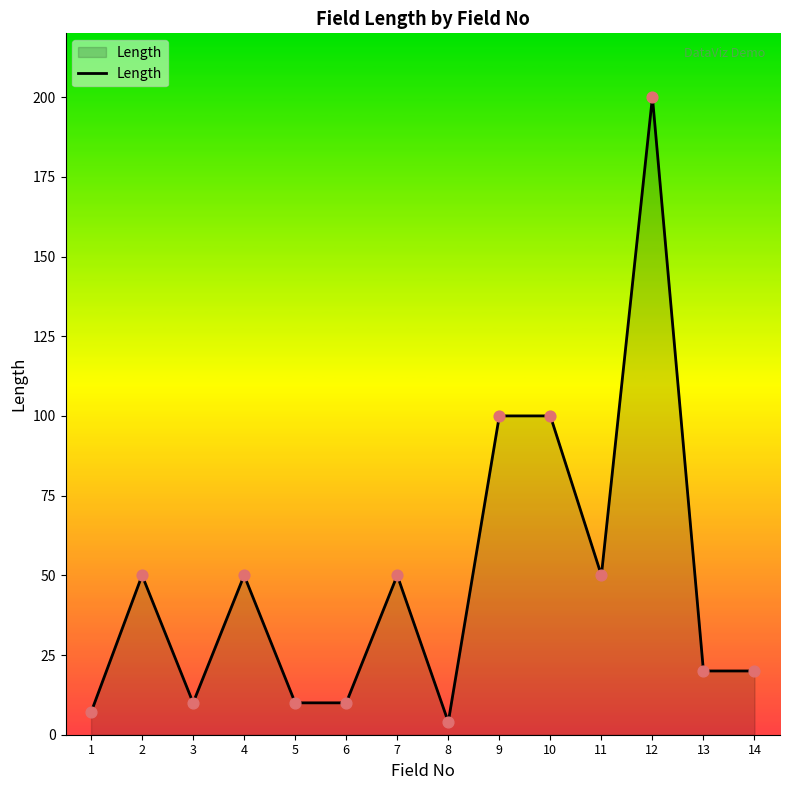

What is the ratio of the value at 8 to the value at 3?

0.4